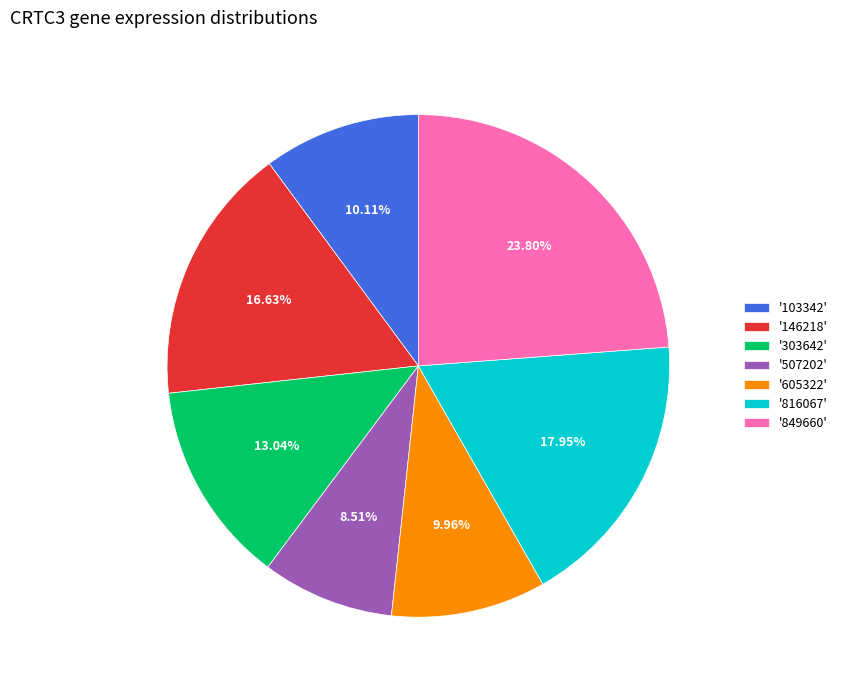

Is there a majority slice in this chart?

No